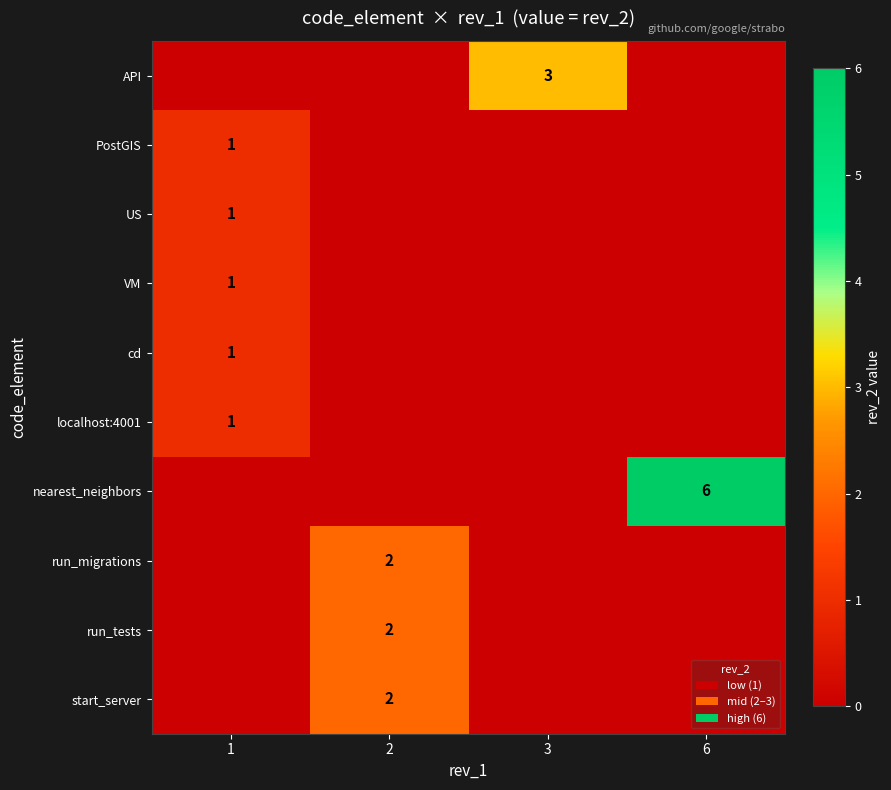

How many data points does each series have?

4